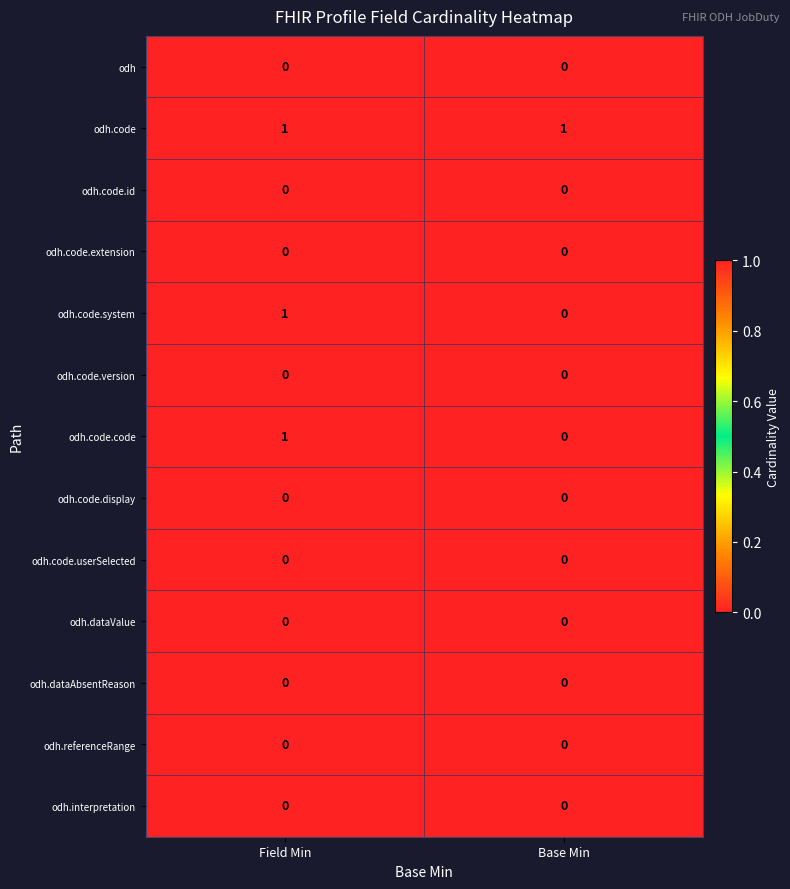

Reading right to left, what are all the values shown in this chart?

odh: Base Min=0	Field Min=0
odh.code: Base Min=1	Field Min=1
odh.code.id: Base Min=0	Field Min=0
odh.code.extension: Base Min=0	Field Min=0
odh.code.system: Base Min=0	Field Min=1
odh.code.version: Base Min=0	Field Min=0
odh.code.code: Base Min=0	Field Min=1
odh.code.display: Base Min=0	Field Min=0
odh.code.userSelected: Base Min=0	Field Min=0
odh.dataValue: Base Min=0	Field Min=0
odh.dataAbsentReason: Base Min=0	Field Min=0
odh.referenceRange: Base Min=0	Field Min=0
odh.interpretation: Base Min=0	Field Min=0